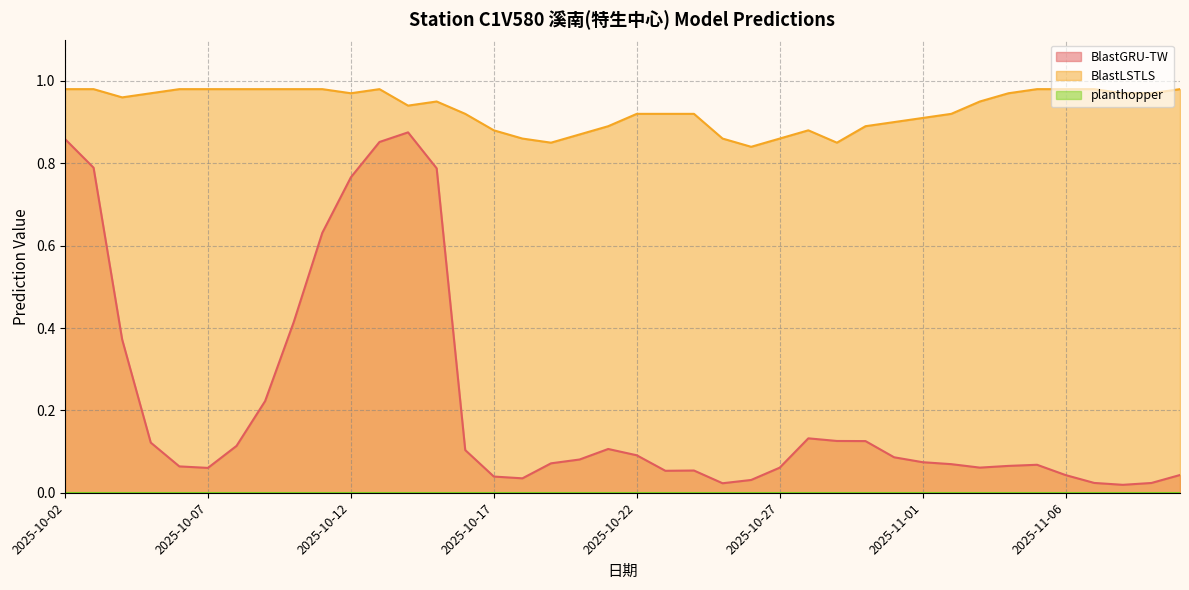

Does the chart have visible grid lines?

Yes